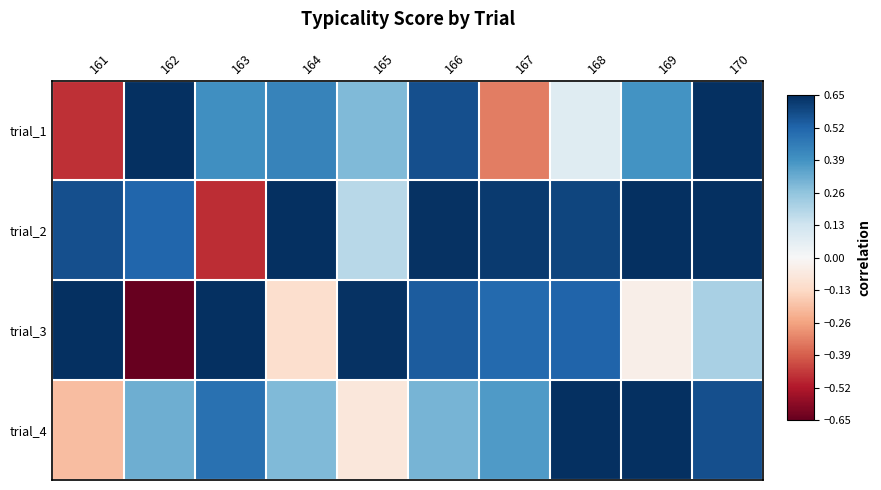

Between 167 and 169, which is larger?

169